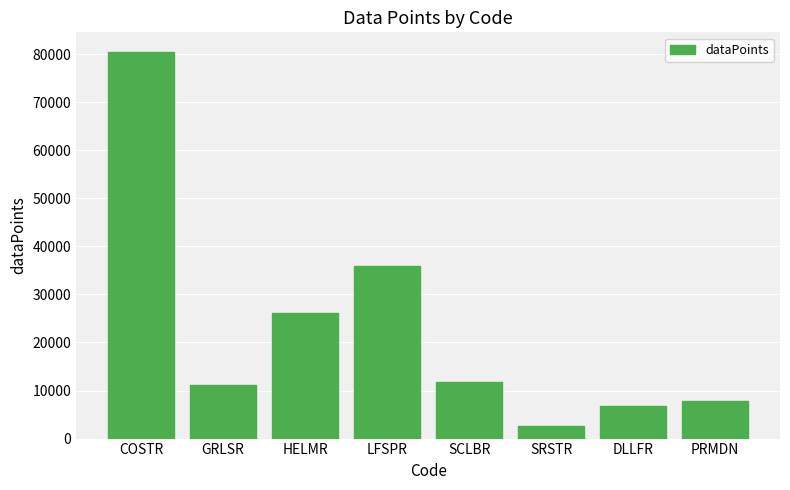

Reading left to right, list all the values displayed in this chart.

COSTR=80526	GRLSR=11146	HELMR=26228	LFSPR=35957	SCLBR=11774	SRSTR=2639	DLLFR=6818	PRMDN=7740